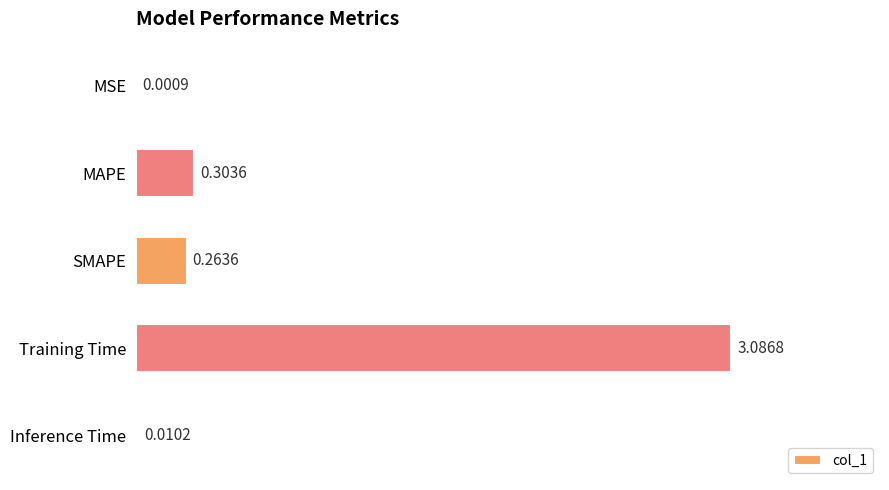

Are the bars grouped side by side (vs. stacked)?

No